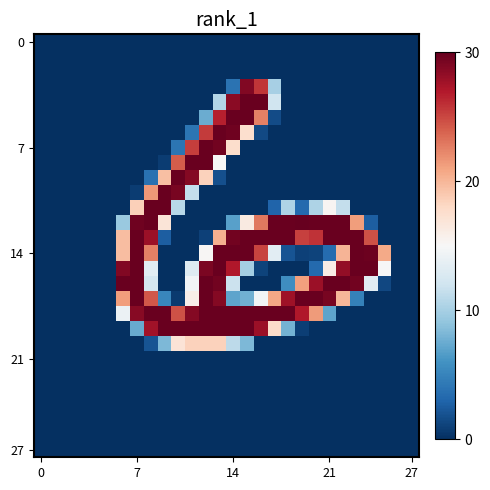

At which category is the sum across all series the highest?

13